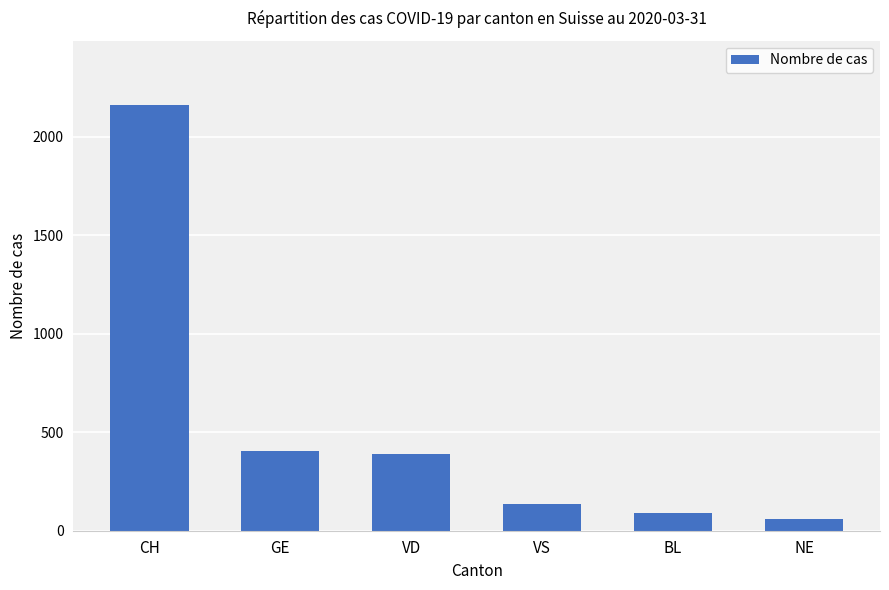

What is the label of the 1st bar from the left?

CH